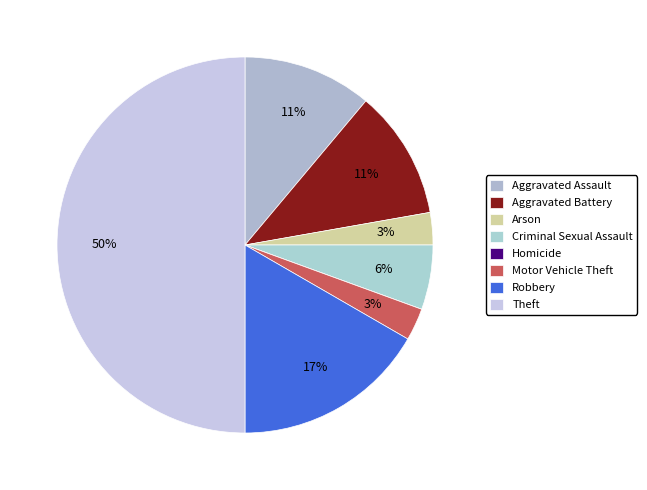

Rank the categories by value from highest to lowest.

Theft, Robbery, Aggravated Assault, Aggravated Battery, Criminal Sexual Assault, Arson, Motor Vehicle Theft, Homicide